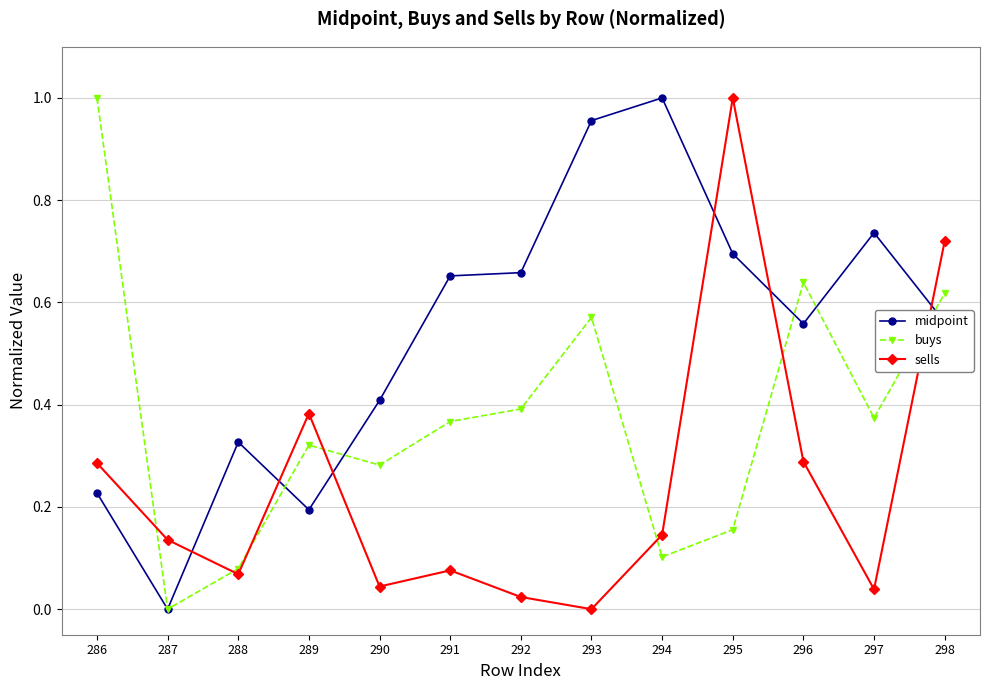

The midpoint series shows 0.7 at 292. True or false?

True